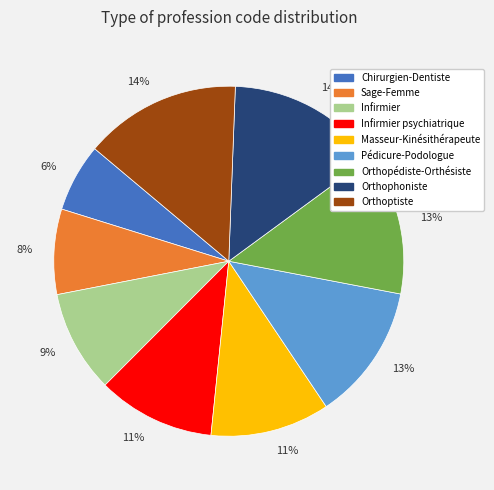

To the nearest percent, what is the difference between the largest and smallest slice percentages?

8%